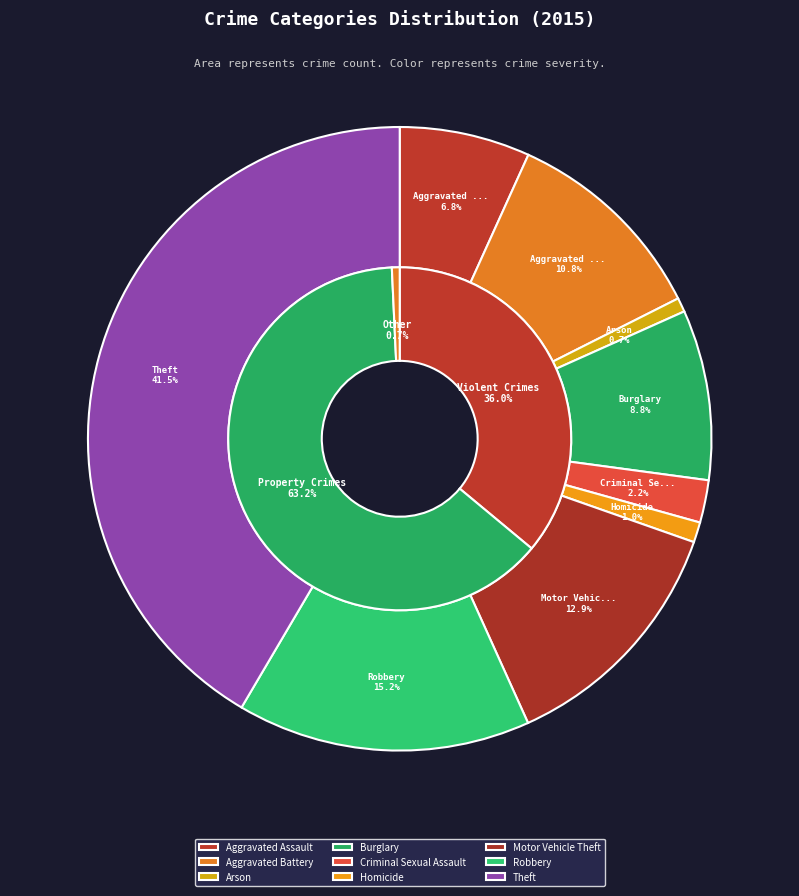

To the nearest percent, what portion does Theft represent?

42%